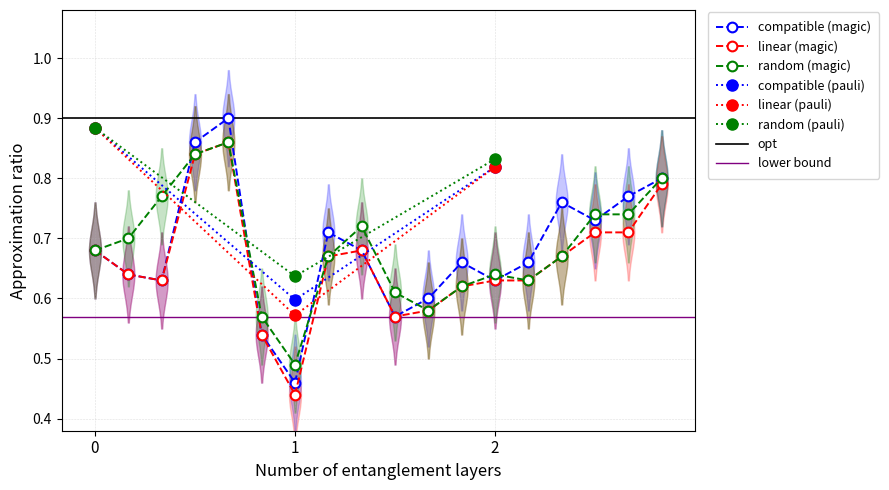

True or false: linear (magic) has more than 0 interior local peaks.

True